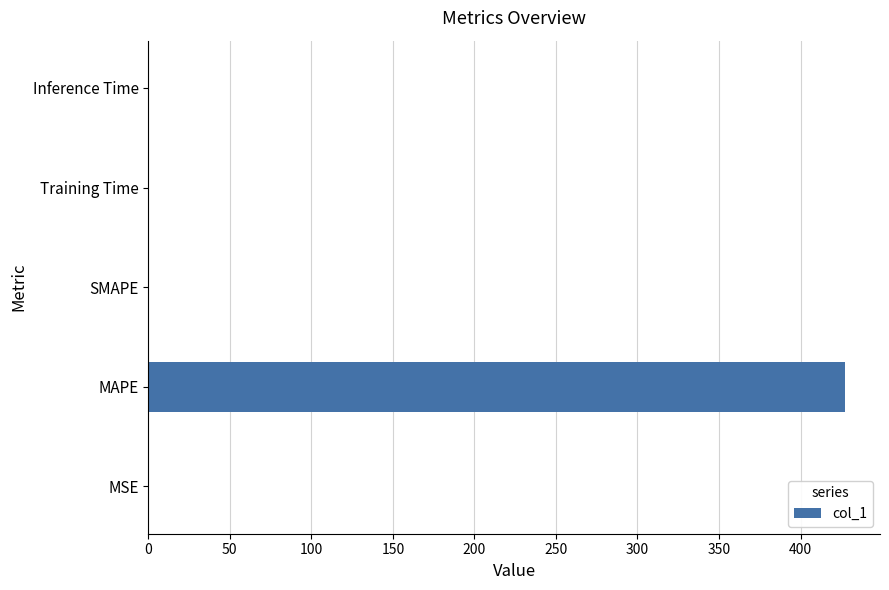

The value at MAPE is 737.1. True or false?

False